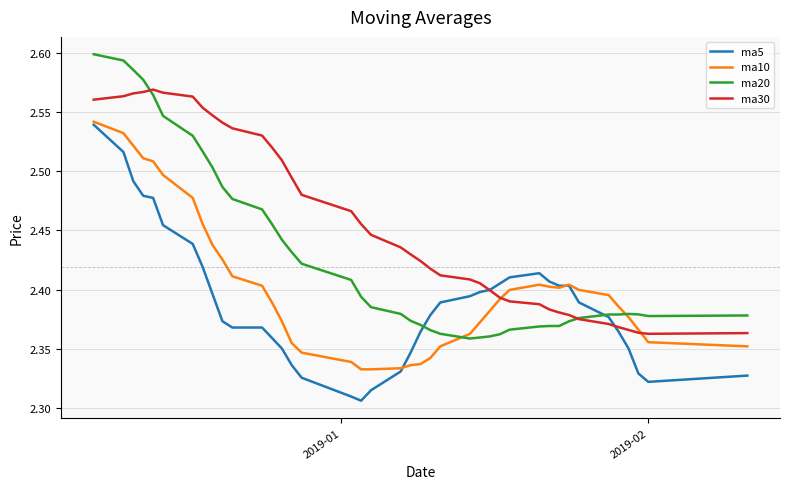

What are all the series names shown in the legend?

ma5, ma10, ma20, ma30